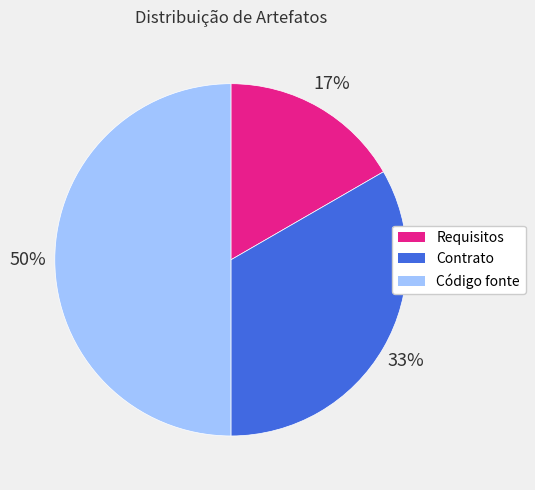

Count the number of slices in the pie.

3